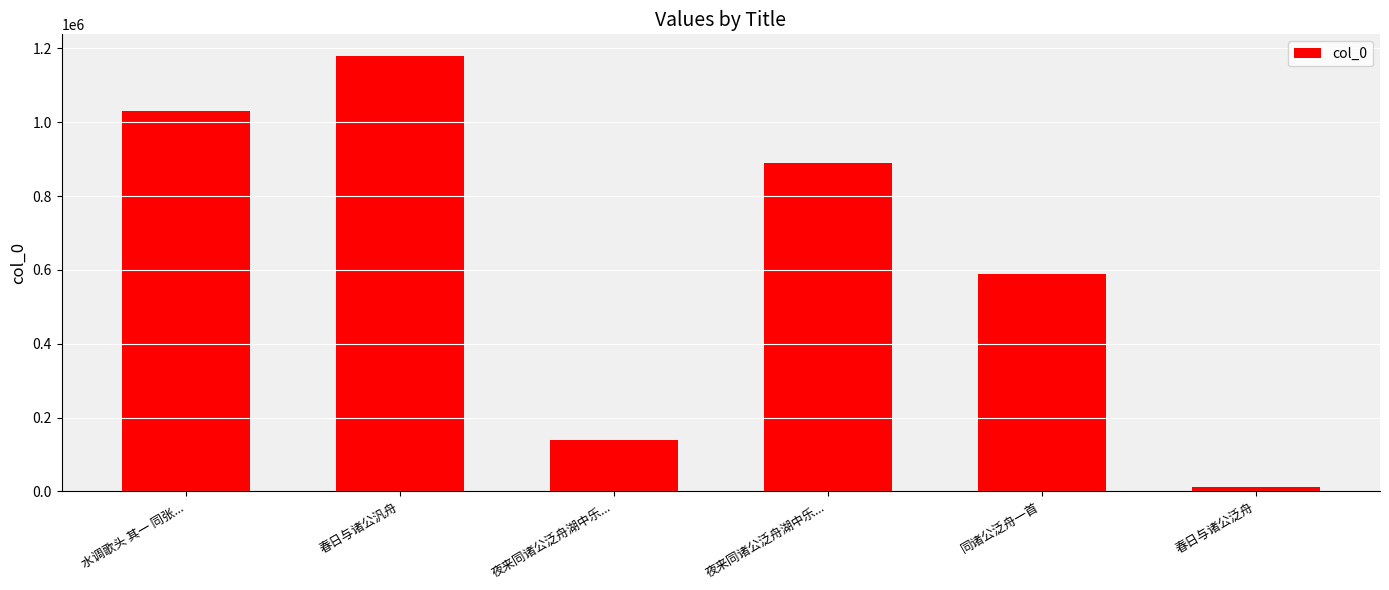

What is the maximum value shown in the chart?

1179324